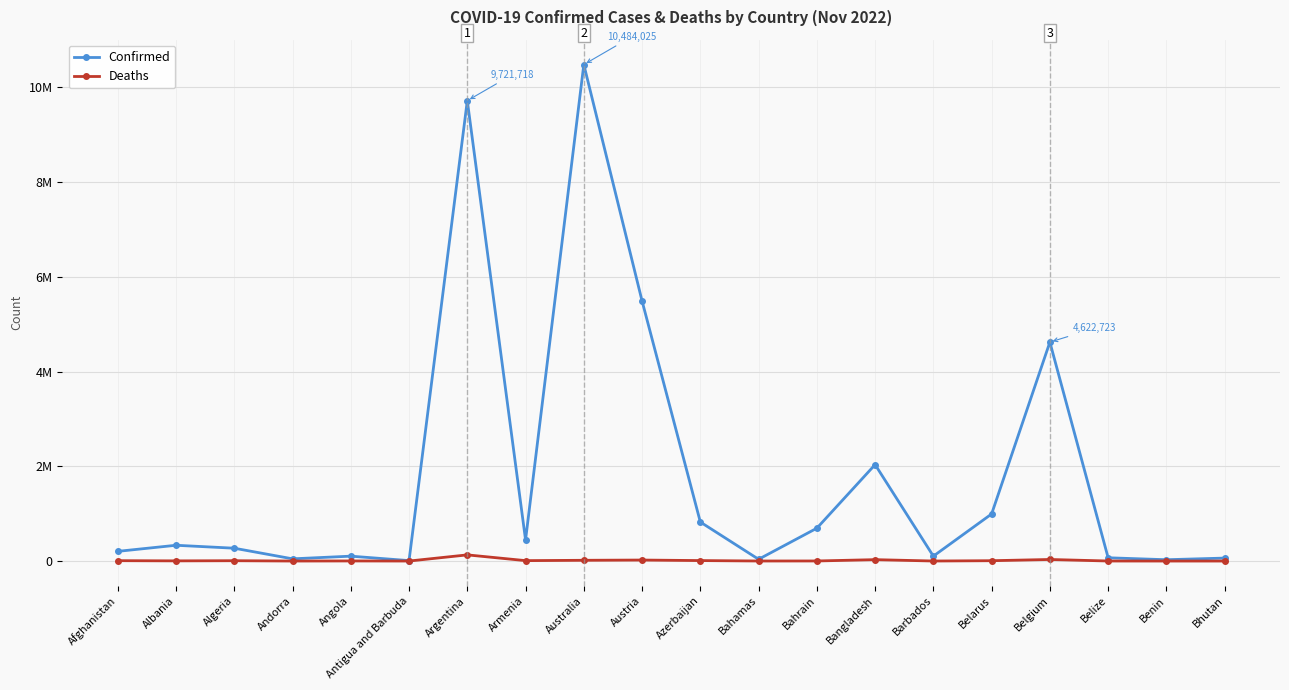

Between Andorra and Australia, which is larger?

Australia